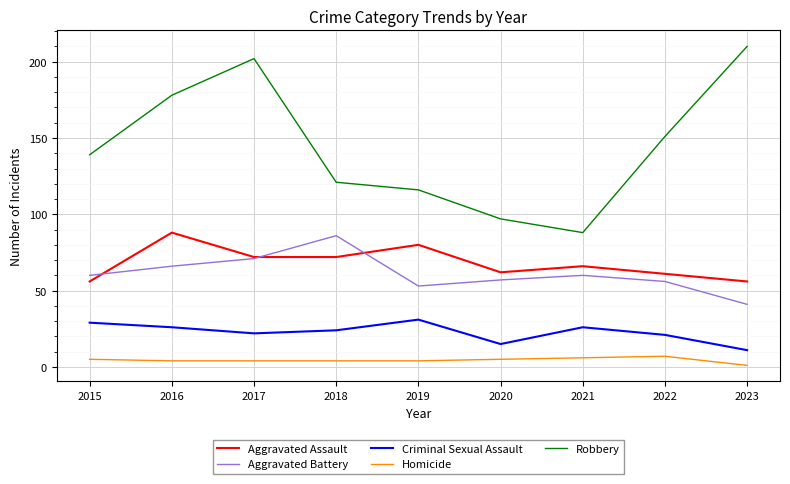

Reading left to right, extract all data points from this chart.

Aggravated Assault: 56	88	72	72	80	62	66	61	56
Aggravated Battery: 60	66	71	86	53	57	60	56	41
Criminal Sexual Assault: 29	26	22	24	31	15	26	21	11
Homicide: 5	4	4	4	4	5	6	7	1
Robbery: 139	178	202	121	116	97	88	151	210